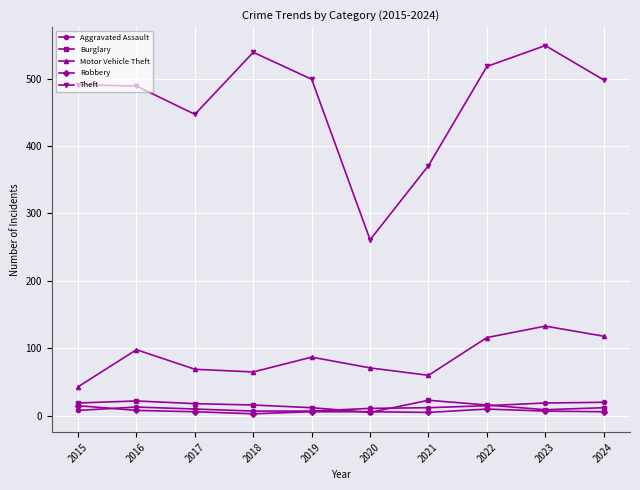

What is the maximum value shown in the chart?

549